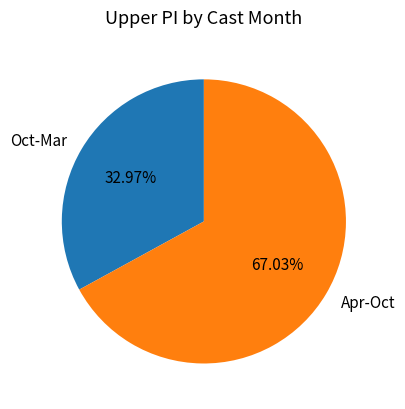

Is there a majority slice in this chart?

Yes